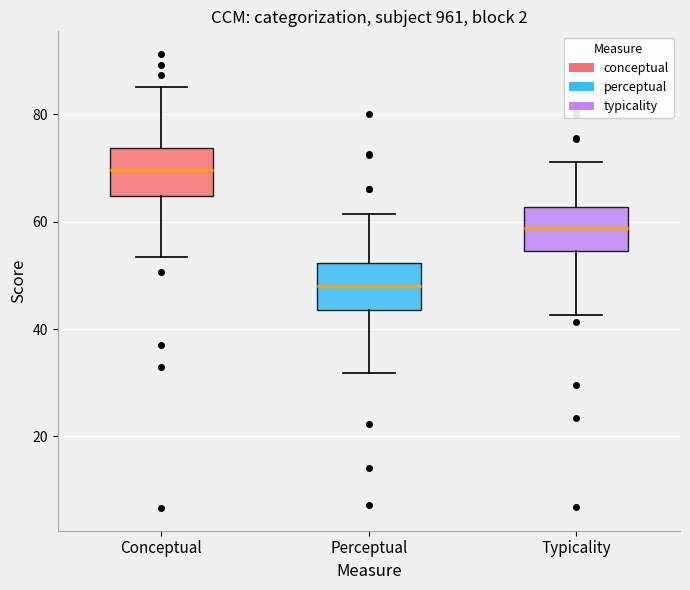

Reading left to right, transcribe this box plot: for each box, give where its median line is, the range the box spans, and where its two whiskers end, as read against the y-axis. The values are not printed on the chart, so give them approximately, as read against the axis.

Conceptual: median 70, box 64 to 74, whiskers 54 to 86
Perceptual: median 48, box 44 to 52, whiskers 32 to 62
Typicality: median 58, box 54 to 62, whiskers 42 to 72